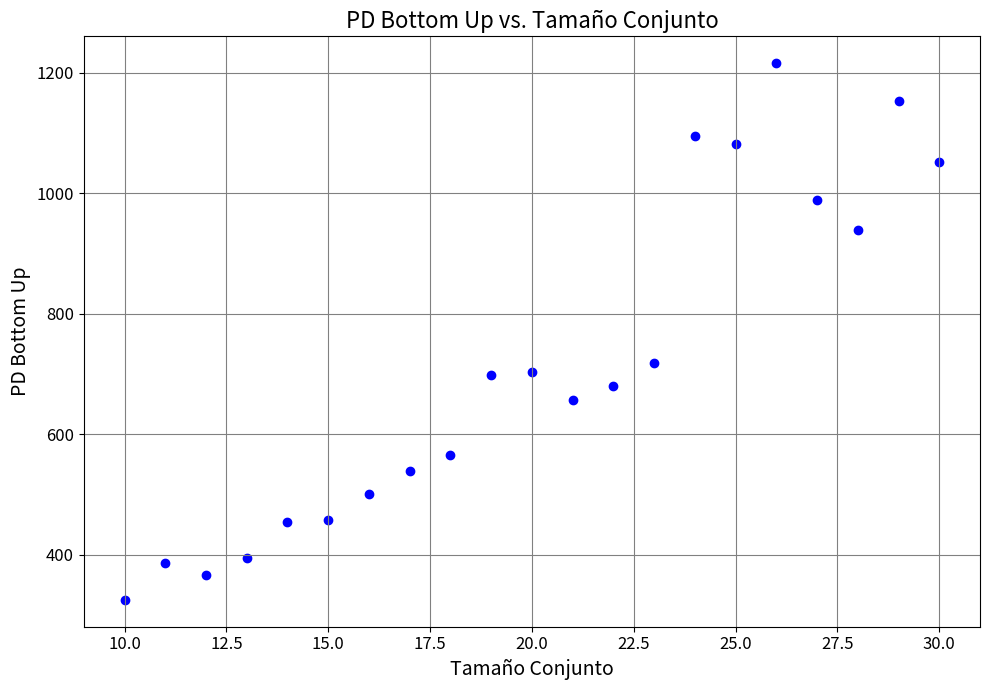

What Y value in the scatter plot is closest to 770?

719